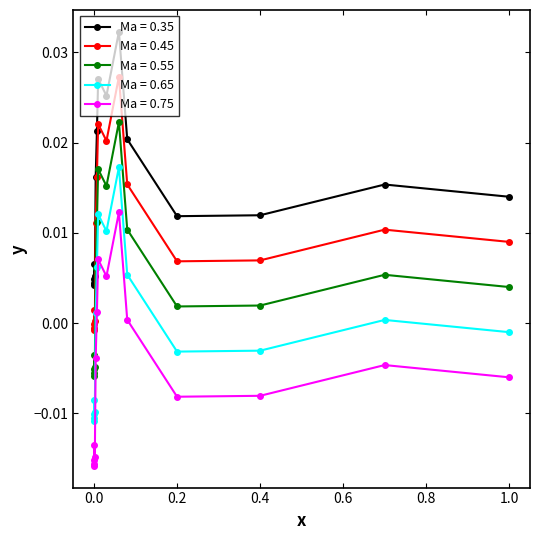

True or false: Ma = 0.75 has more than 0 interior local peaks.

True